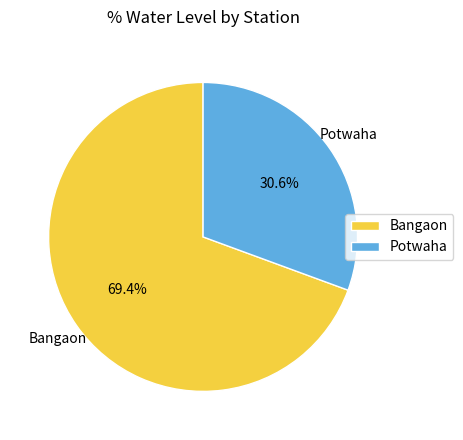

What percentage is the Potwaha slice, to the nearest percent?

31%